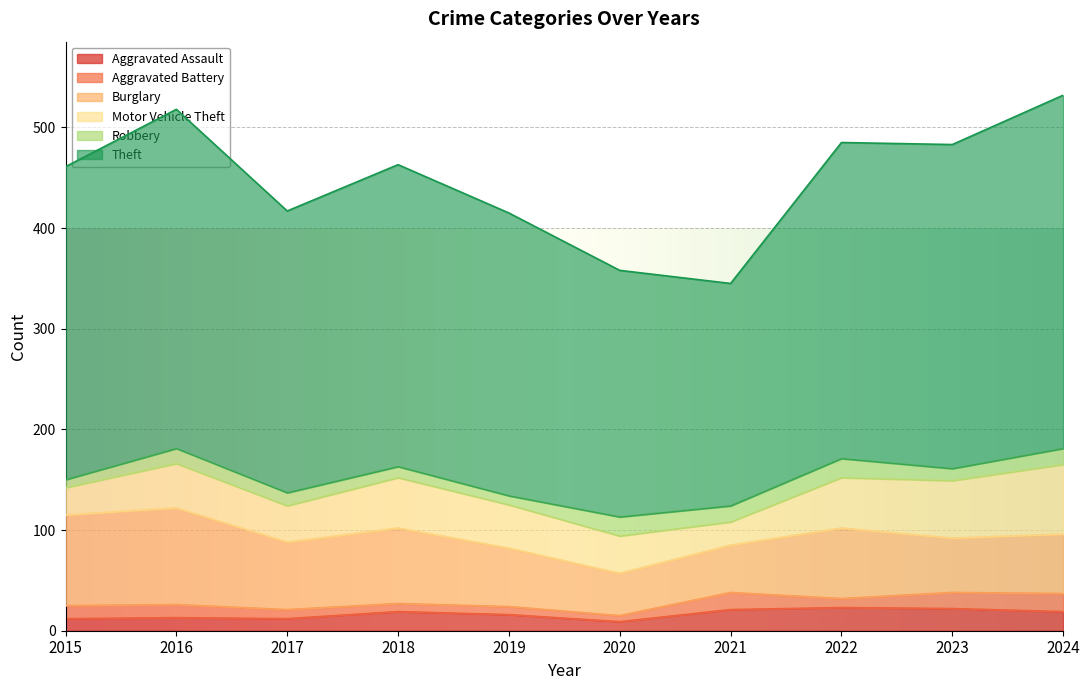

True or false: Theft and Aggravated Assault cross at least once.

False